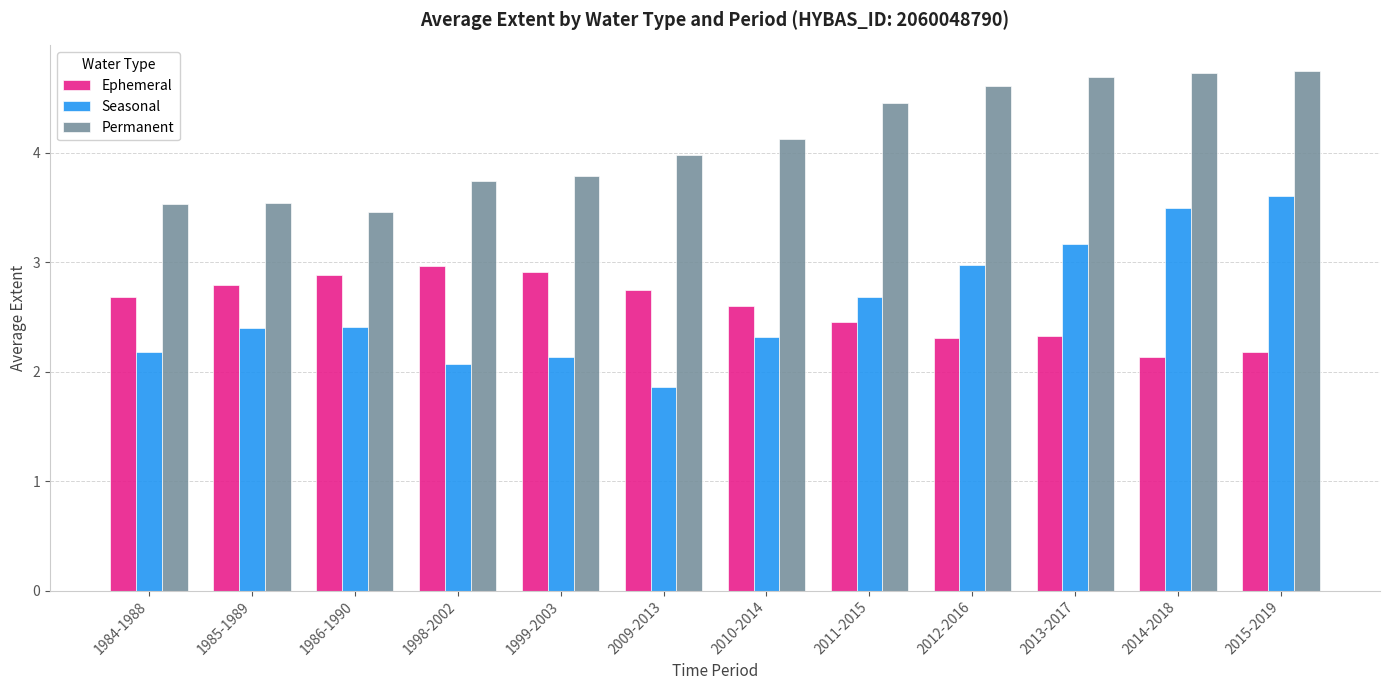

Reading left to right, what are all the values shown in this chart?

Ephemeral: 1984-1988=2.7	1985-1989=2.8	1986-1990=2.9	1998-2002=3.0	1999-2003=2.9	2009-2013=2.7	2010-2014=2.6	2011-2015=2.4	2012-2016=2.3	2013-2017=2.3	2014-2018=2.1	2015-2019=2.2
Seasonal: 1984-1988=2.2	1985-1989=2.4	1986-1990=2.4	1998-2002=2.1	1999-2003=2.1	2009-2013=1.9	2010-2014=2.3	2011-2015=2.7	2012-2016=3.0	2013-2017=3.2	2014-2018=3.5	2015-2019=3.6
Permanent: 1984-1988=3.5	1985-1989=3.5	1986-1990=3.5	1998-2002=3.7	1999-2003=3.8	2009-2013=4.0	2010-2014=4.1	2011-2015=4.4	2012-2016=4.6	2013-2017=4.7	2014-2018=4.7	2015-2019=4.7